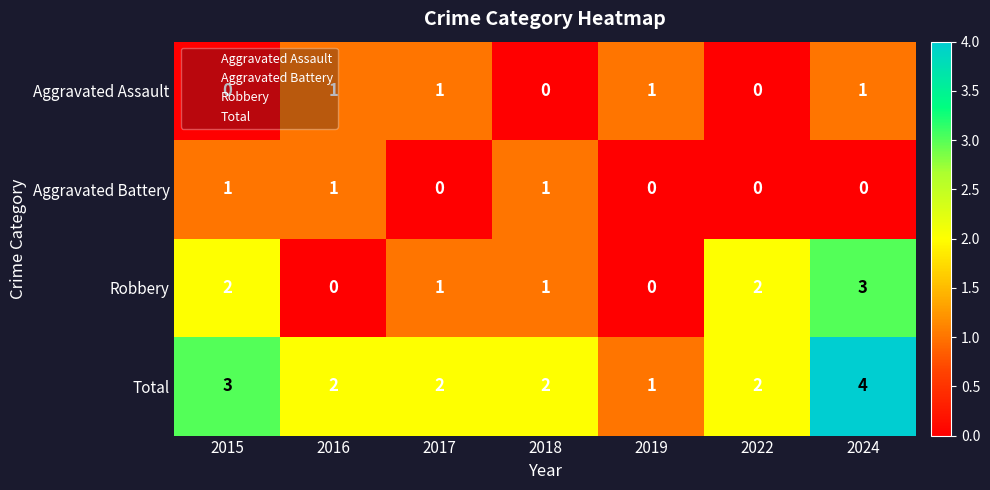

List the labels in order of Aggravated Assault value, largest first.

2015, 2016, 2017, 2018, 2019, 2022, 2024